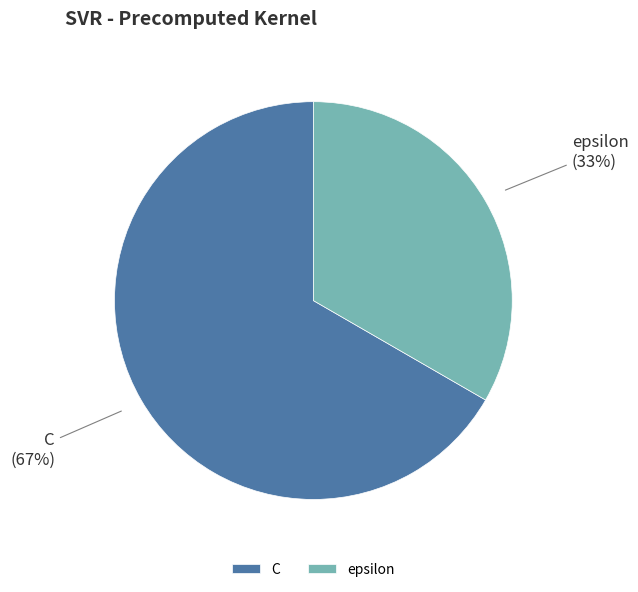

To the nearest percent, what portion does C represent?

67%